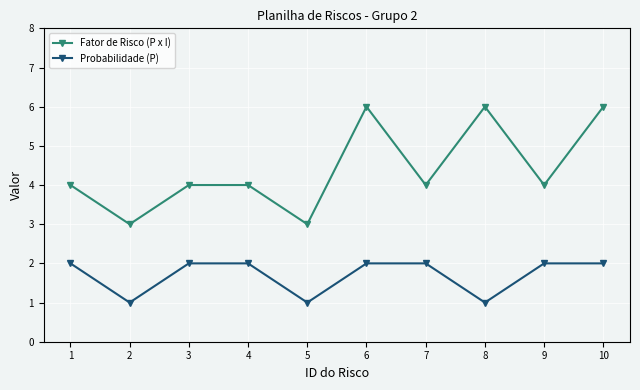

What is the difference between the Probabilidade (P) values at 4 and 5?

1